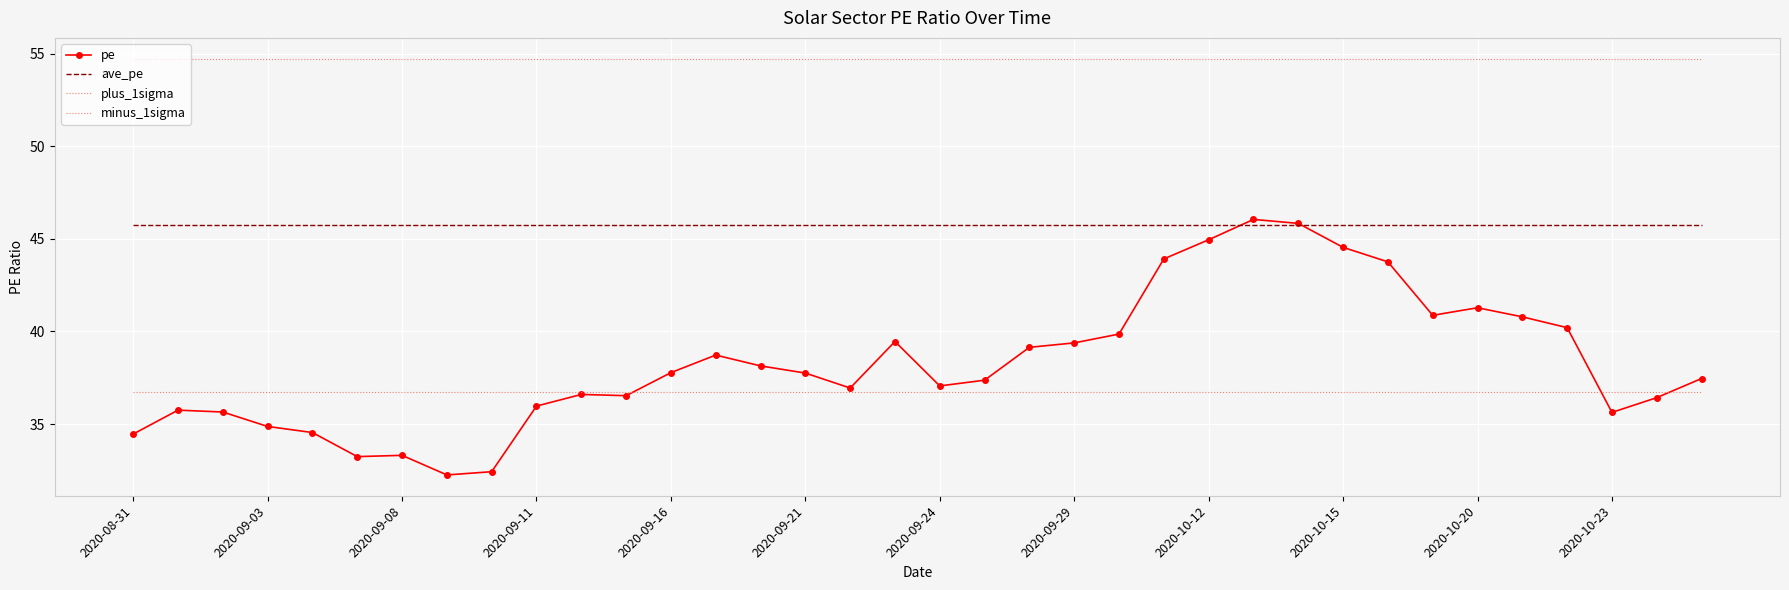

Which series ends up on top after the final intersection of minus_1sigma and pe?

pe